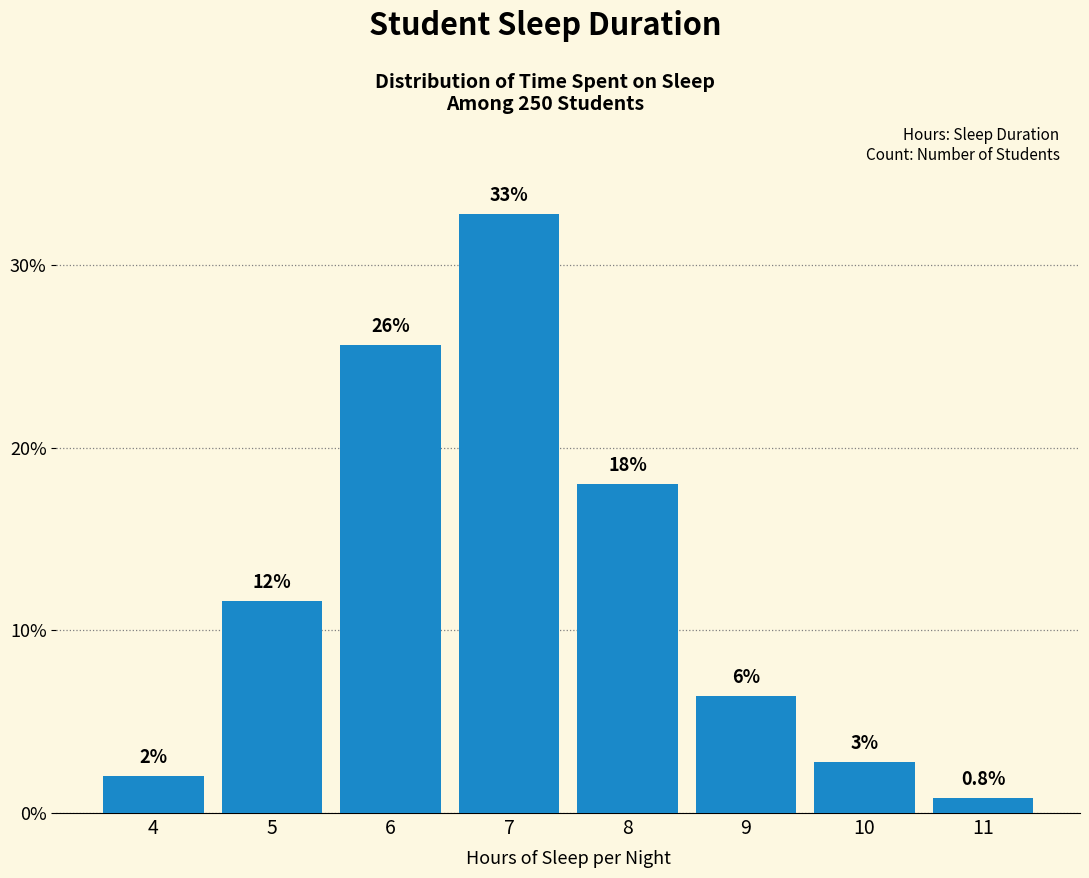

Is it true that the value at 7 is 54.3?

False